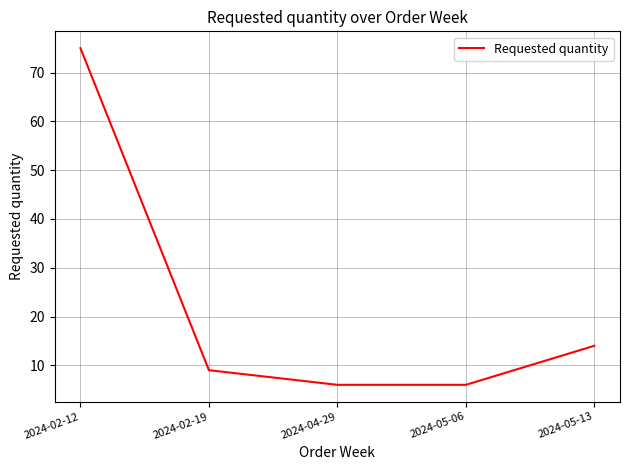

Between 2024-05-13 and 2024-04-29, which is larger?

2024-05-13